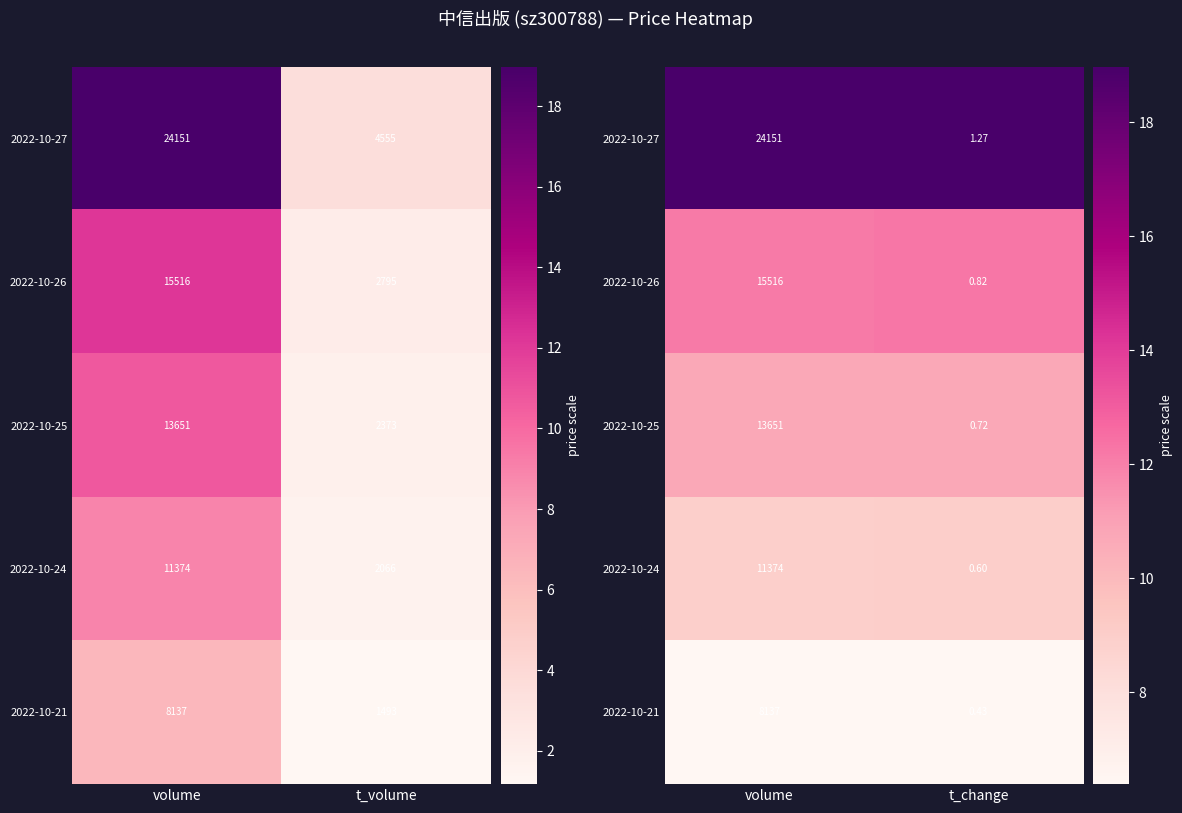

Which series has the largest total across all categories?

2022-10-27